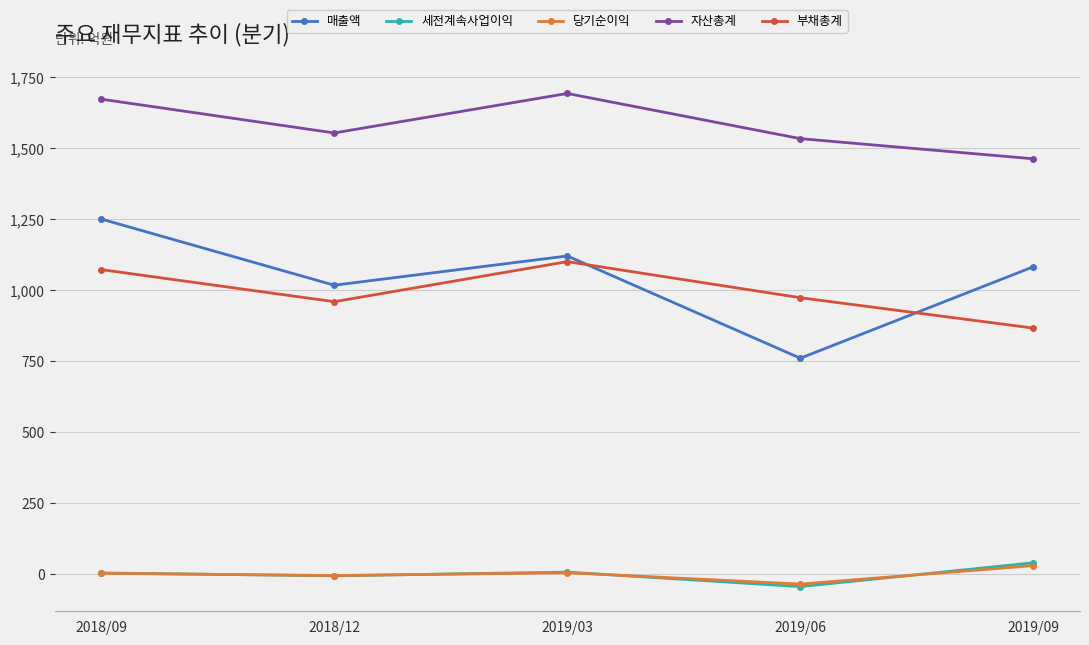

Which series has the largest range (max minus min)?

매출액